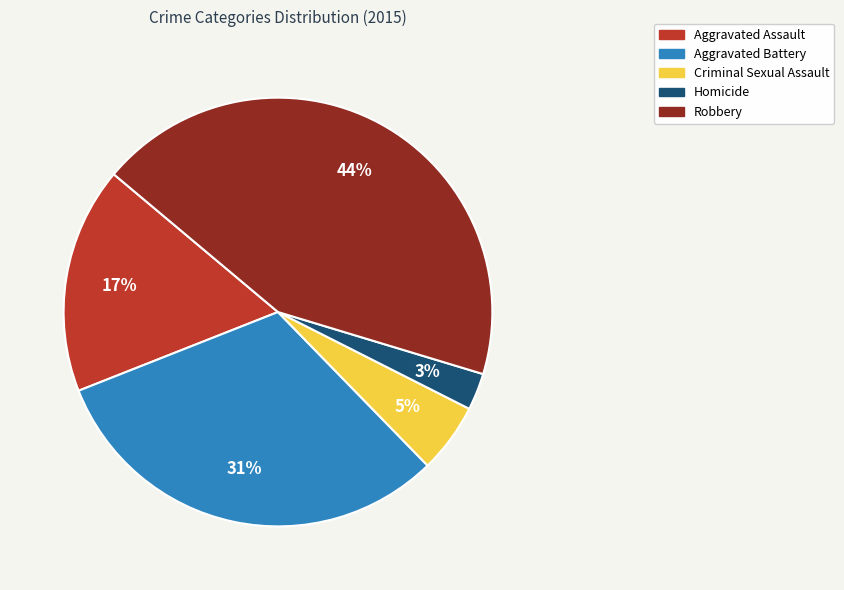

What percentage is the Aggravated Assault slice, to the nearest percent?

17%